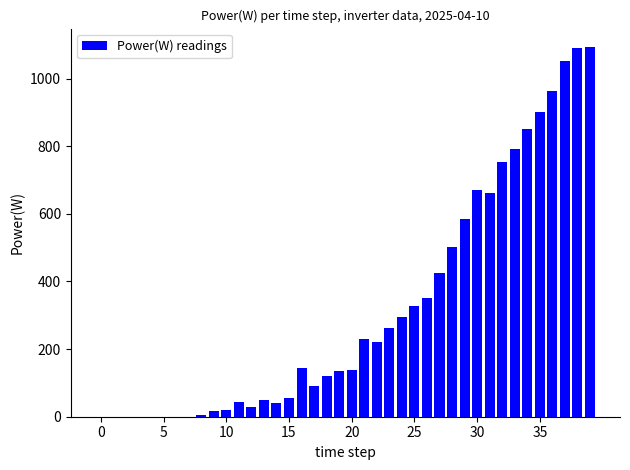

How many categories are shown in the chart?

40